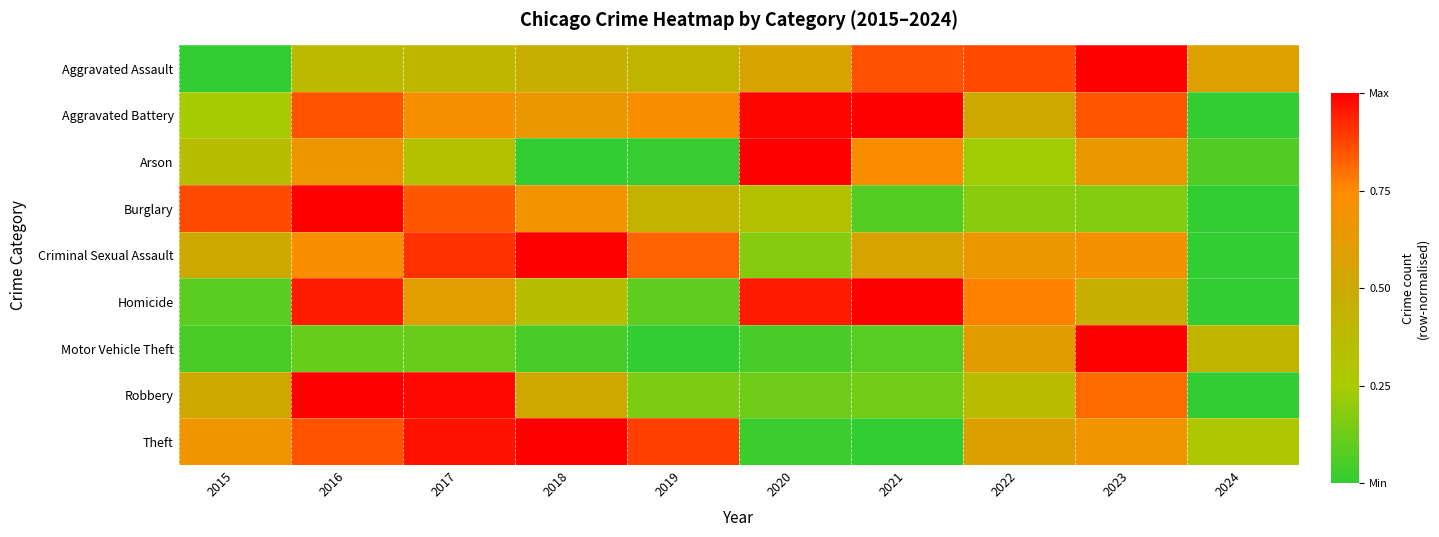

Reading left to right, list all the values displayed in this chart.

Aggravated Assault: 2015=0.0	2016=0.4	2017=0.4	2018=0.5	2019=0.4	2020=0.6	2021=0.9	2022=0.9	2023=1.0	2024=0.6
Aggravated Battery: 2015=0.2	2016=0.9	2017=0.7	2018=0.7	2019=0.7	2020=1.0	2021=1.0	2022=0.5	2023=0.8	2024=0.0
Arson: 2015=0.3	2016=0.7	2017=0.3	2018=0.0	2019=0.0	2020=1.0	2021=0.7	2022=0.2	2023=0.7	2024=0.1
Burglary: 2015=0.9	2016=1.0	2017=0.8	2018=0.7	2019=0.4	2020=0.3	2021=0.1	2022=0.2	2023=0.2	2024=0.0
Criminal Sexual Assault: 2015=0.5	2016=0.7	2017=0.9	2018=1.0	2019=0.8	2020=0.2	2021=0.6	2022=0.7	2023=0.7	2024=0.0
Homicide: 2015=0.1	2016=0.9	2017=0.6	2018=0.4	2019=0.1	2020=0.9	2021=1.0	2022=0.8	2023=0.5	2024=0.0
Motor Vehicle Theft: 2015=0.1	2016=0.1	2017=0.1	2018=0.0	2019=0.0	2020=0.0	2021=0.1	2022=0.6	2023=1.0	2024=0.4
Robbery: 2015=0.5	2016=1.0	2017=1.0	2018=0.5	2019=0.2	2020=0.1	2021=0.1	2022=0.4	2023=0.8	2024=0.0
Theft: 2015=0.7	2016=0.9	2017=1.0	2018=1.0	2019=0.9	2020=0.0	2021=0.0	2022=0.6	2023=0.7	2024=0.3